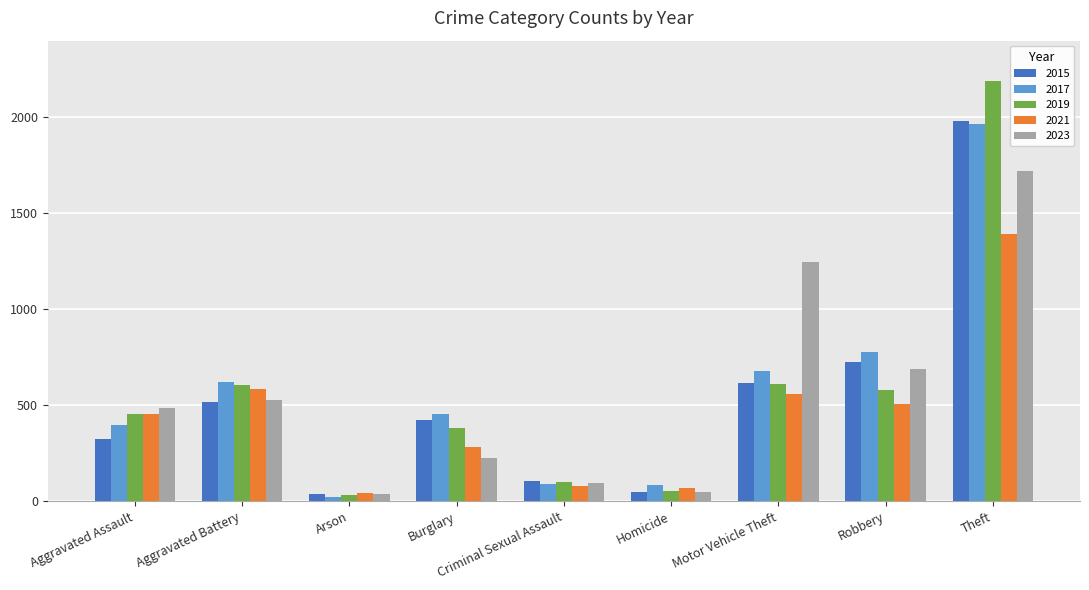

Which series has the largest range (max minus min)?

2019